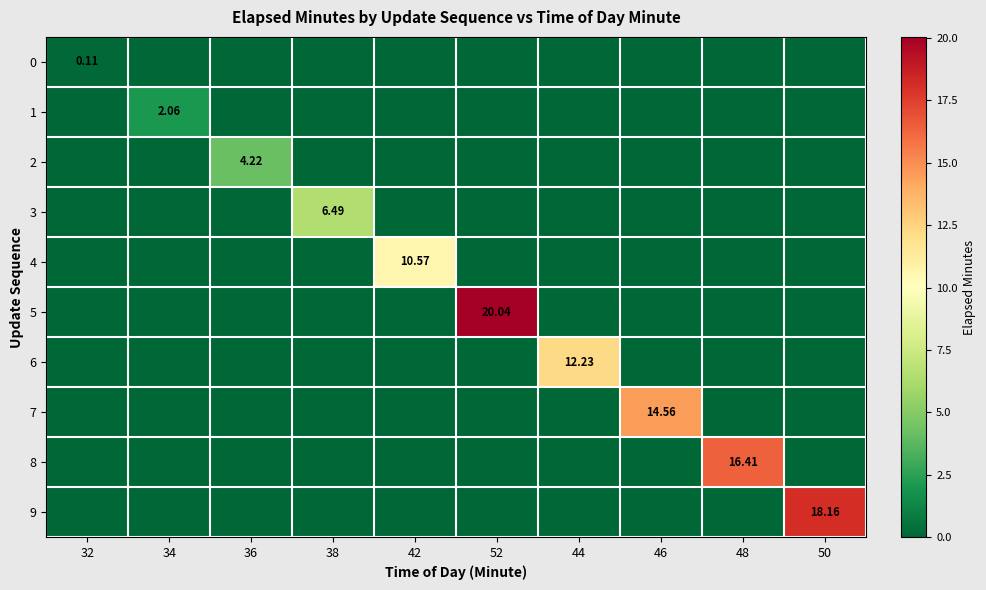

What is the average value of the 5 series?

2.0